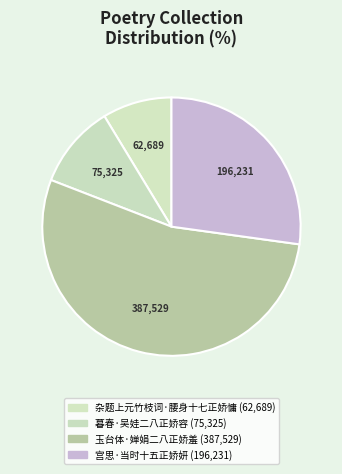

To the nearest percent, what is the difference between the 玉台体·婵娟二八正娇羞 and 杂题上元竹枝词·腰身十七正娇慵 slice percentages?

45%